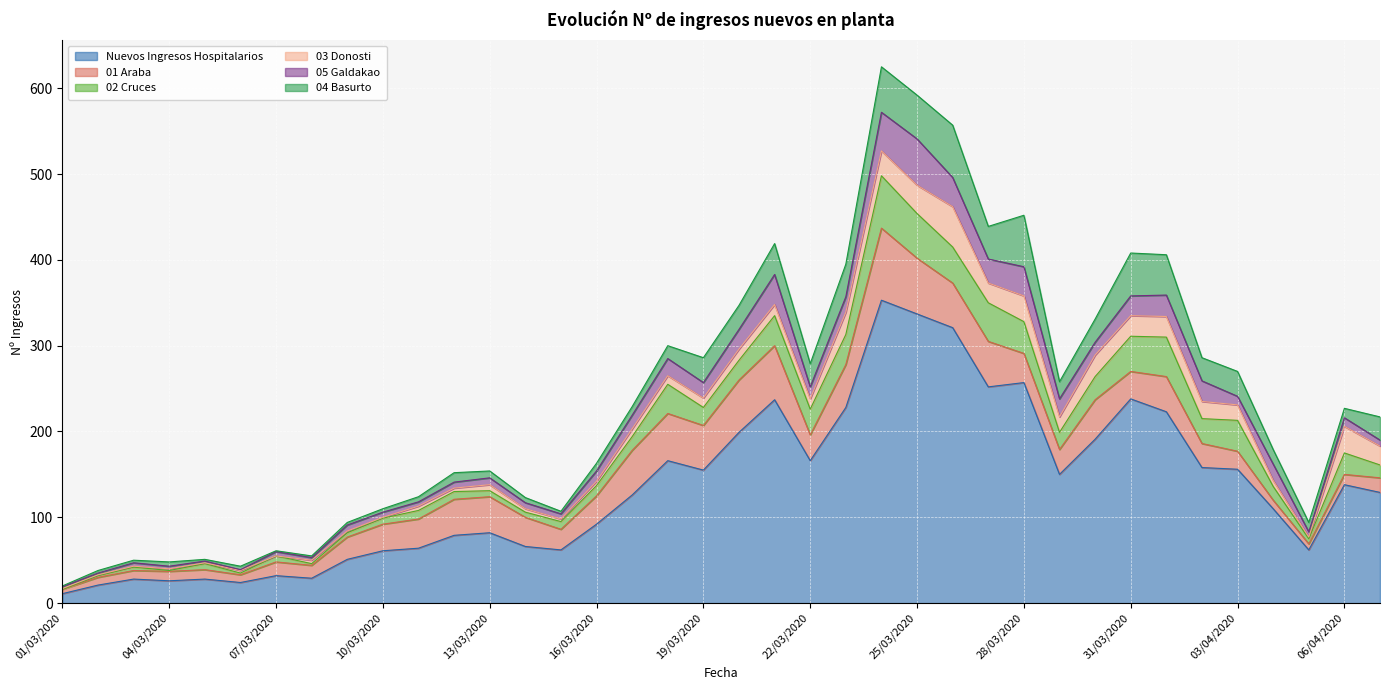

List the labels in order of Nuevos Ingresos Hospitalarios value, smallest first.

01/03/2020, 02/03/2020, 06/03/2020, 04/03/2020, 03/03/2020, 05/03/2020, 08/03/2020, 07/03/2020, 09/03/2020, 10/03/2020, 15/03/2020, 05/04/2020, 11/03/2020, 14/03/2020, 12/03/2020, 13/03/2020, 16/03/2020, 04/04/2020, 17/03/2020, 07/04/2020, 06/04/2020, 29/03/2020, 19/03/2020, 03/04/2020, 02/04/2020, 18/03/2020, 22/03/2020, 30/03/2020, 20/03/2020, 01/04/2020, 23/03/2020, 21/03/2020, 31/03/2020, 27/03/2020, 28/03/2020, 26/03/2020, 25/03/2020, 24/03/2020